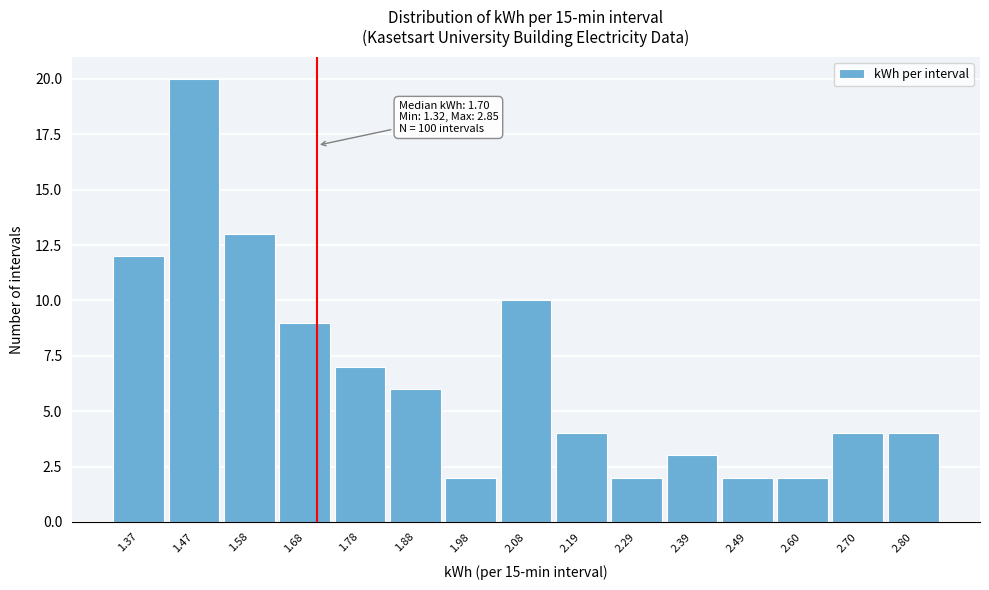

Over which range of the x-axis is the bar tallest?

1.422 to 1.524